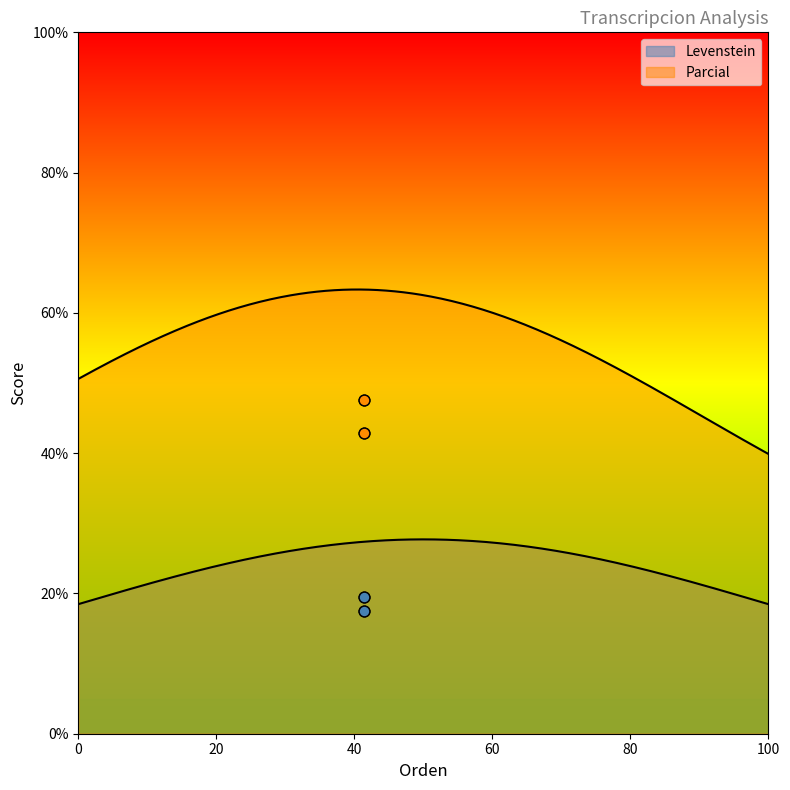

Which series contains the highest Y value?

Parcial